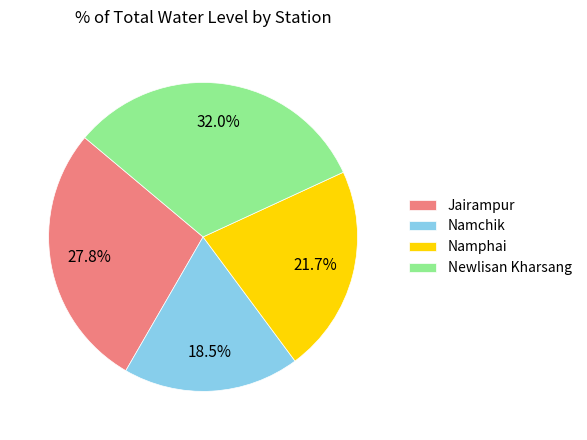

Approximately how many times larger is the value at Namphai compared to Namchik?

1.2